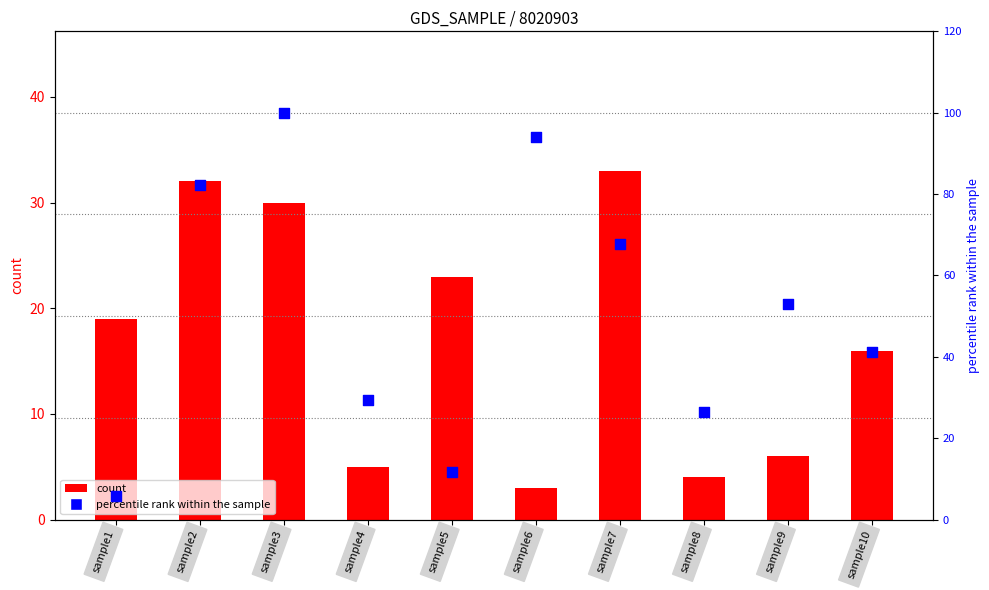

Which series reaches the maximum Y coordinate?

col_10 percentile rank